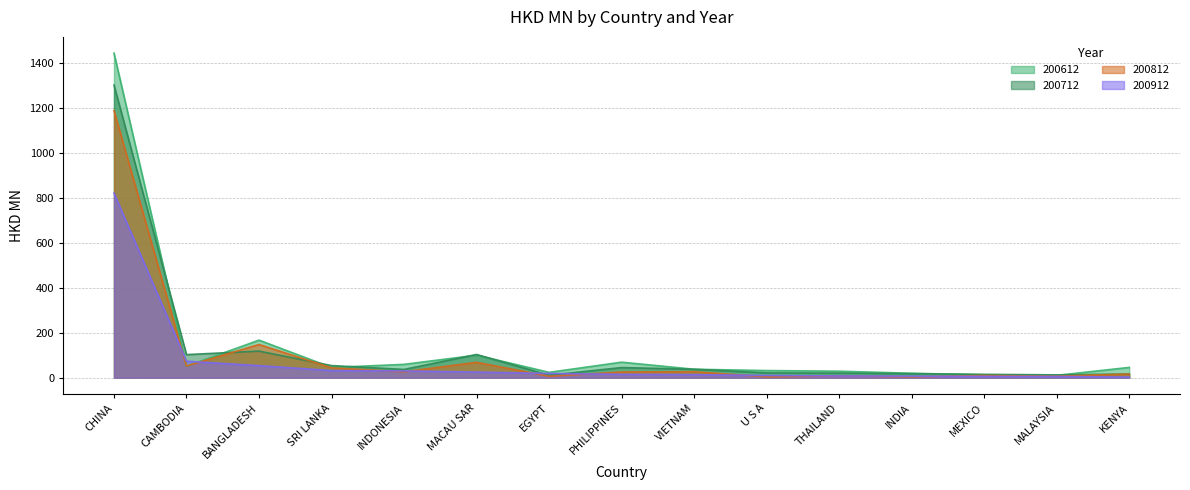

Count the number of categories in the chart.

15